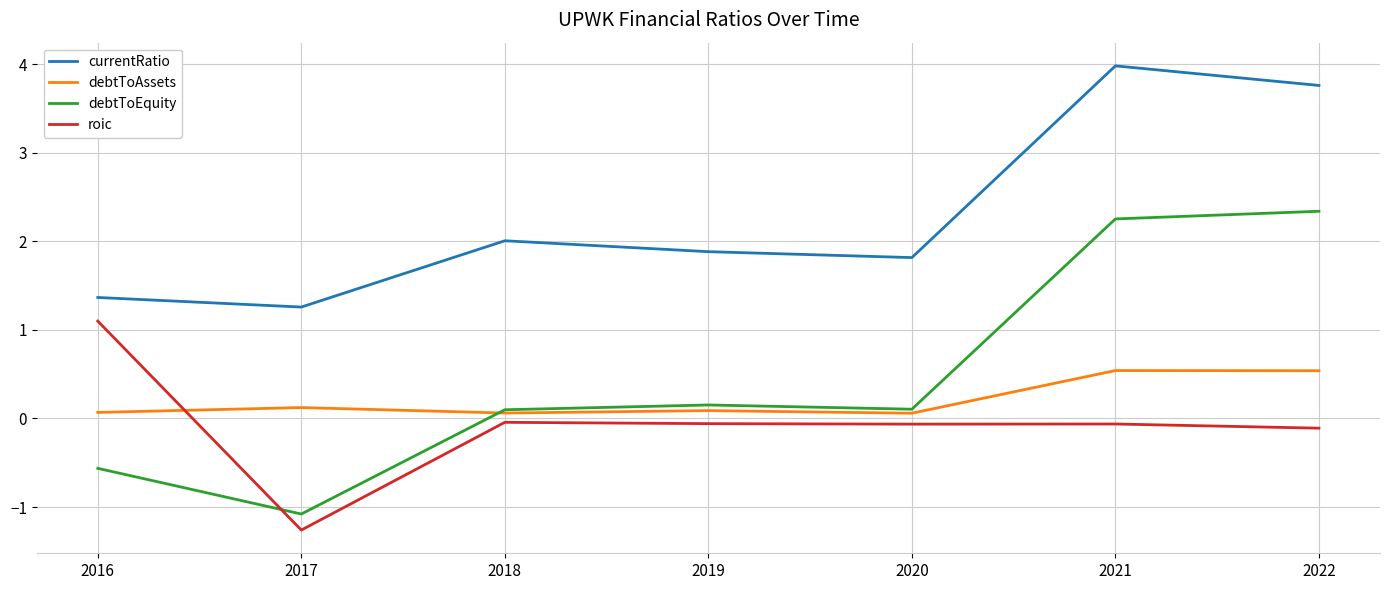

At which category does debtToEquity reach its first local valley?

2017